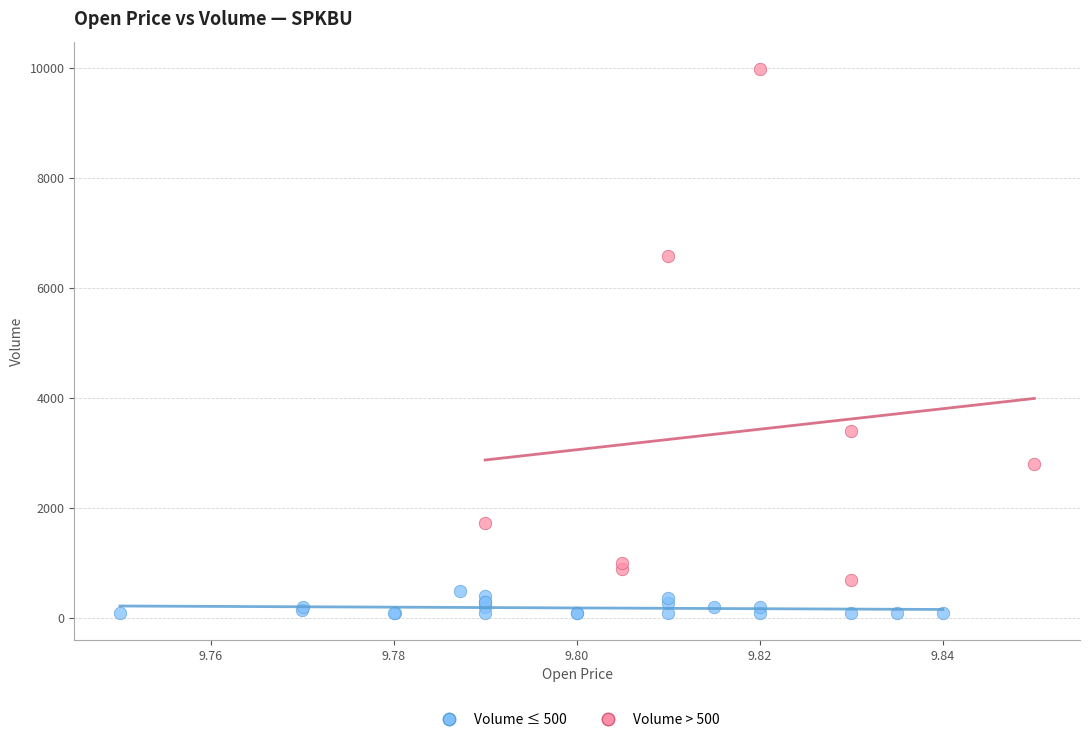

What are all the series names shown in the legend?

Volume ≤ 500, Volume > 500